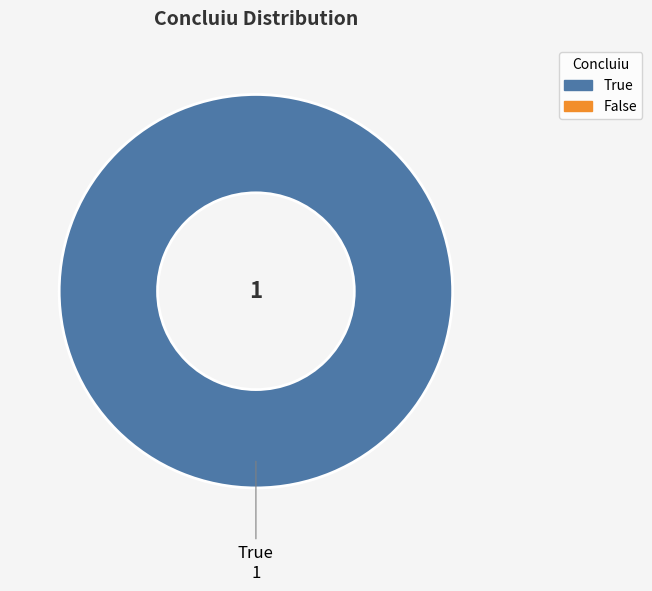

Does any single category account for the majority?

Yes